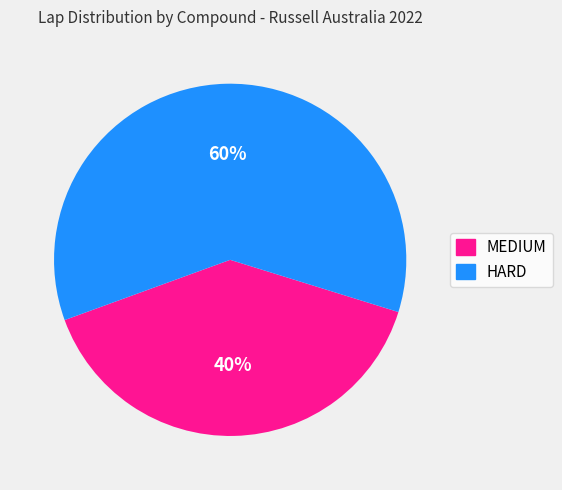

To the nearest percent, what is the average slice percentage?

50%